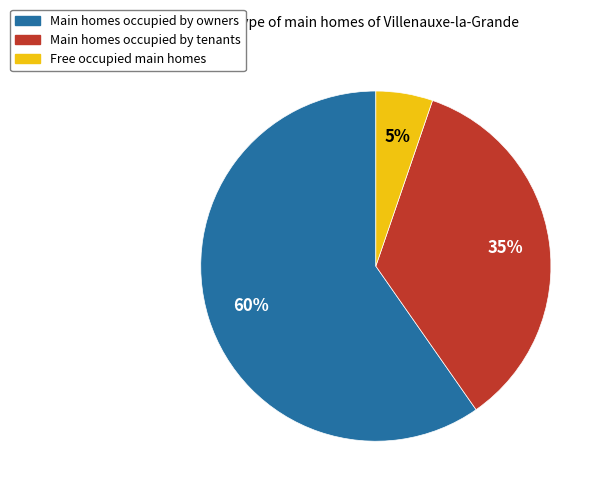

Is there any slice that represents more than half of the pie?

Yes